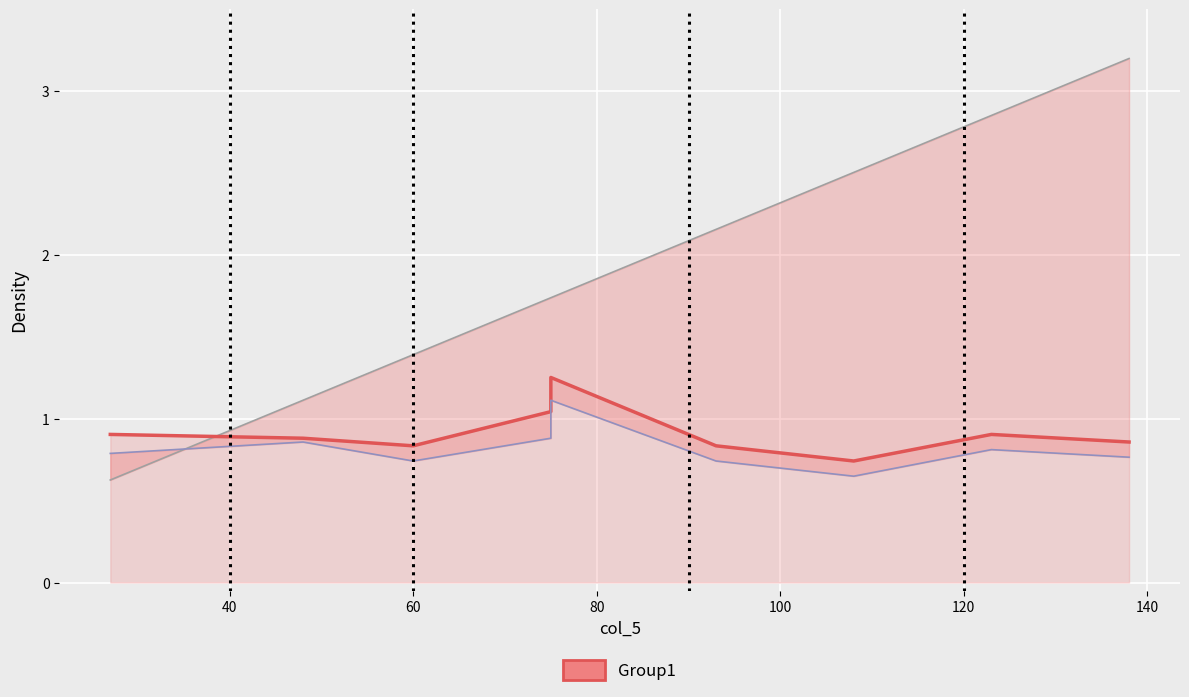

How many interior local peaks does the col_6 series have?

3